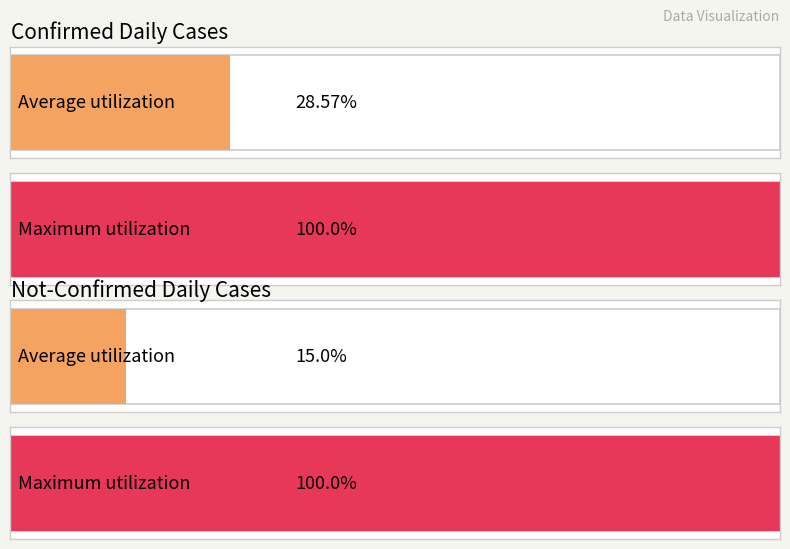

Are the bars grouped side by side (vs. stacked)?

Yes